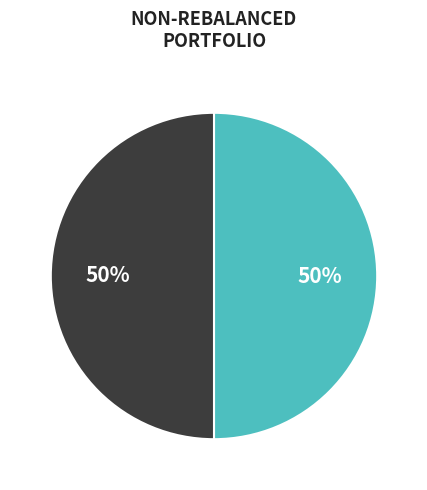

How many slices are in this pie chart?

2